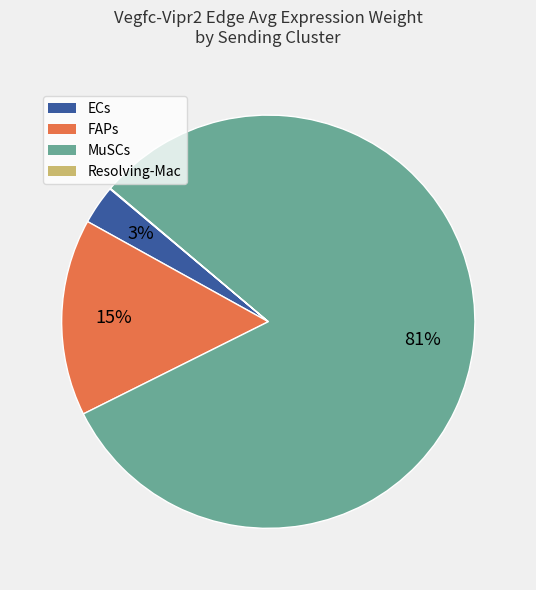

The FAPs slice represents 10% of the pie. True or false?

False